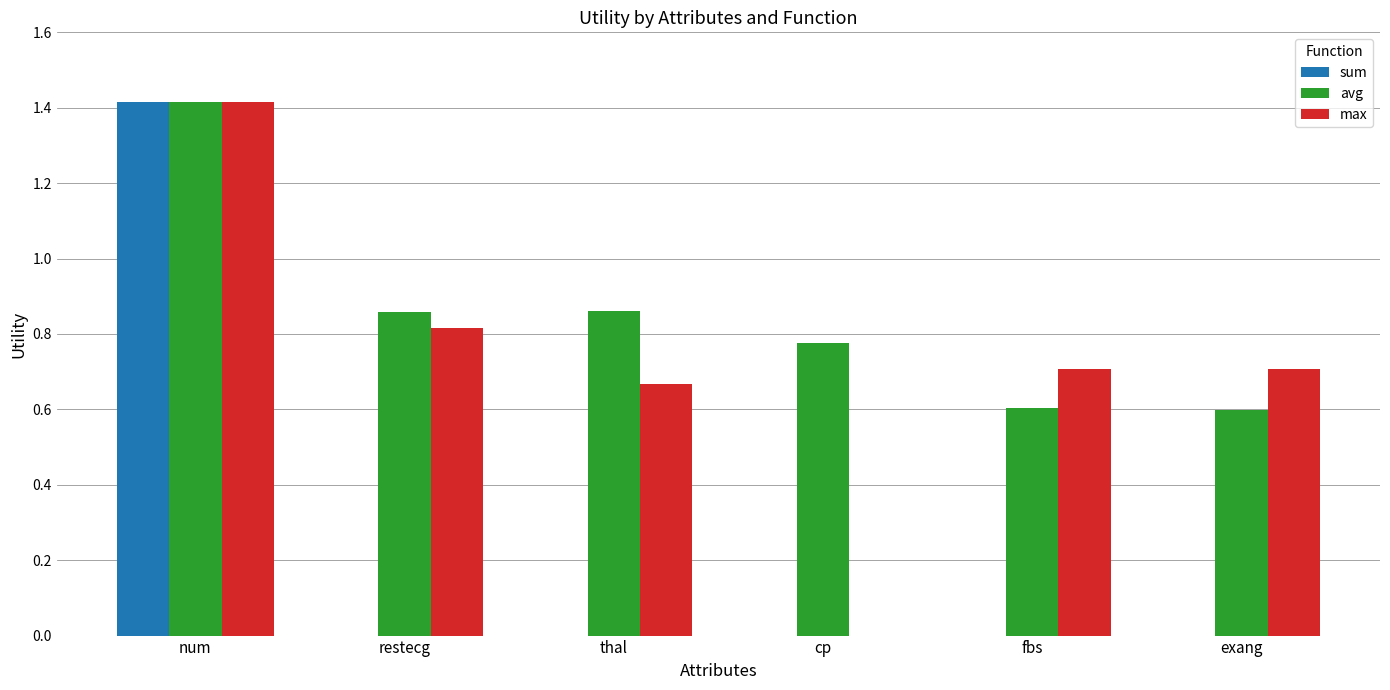

What is the sum of the max values at exang and thal?

1.4